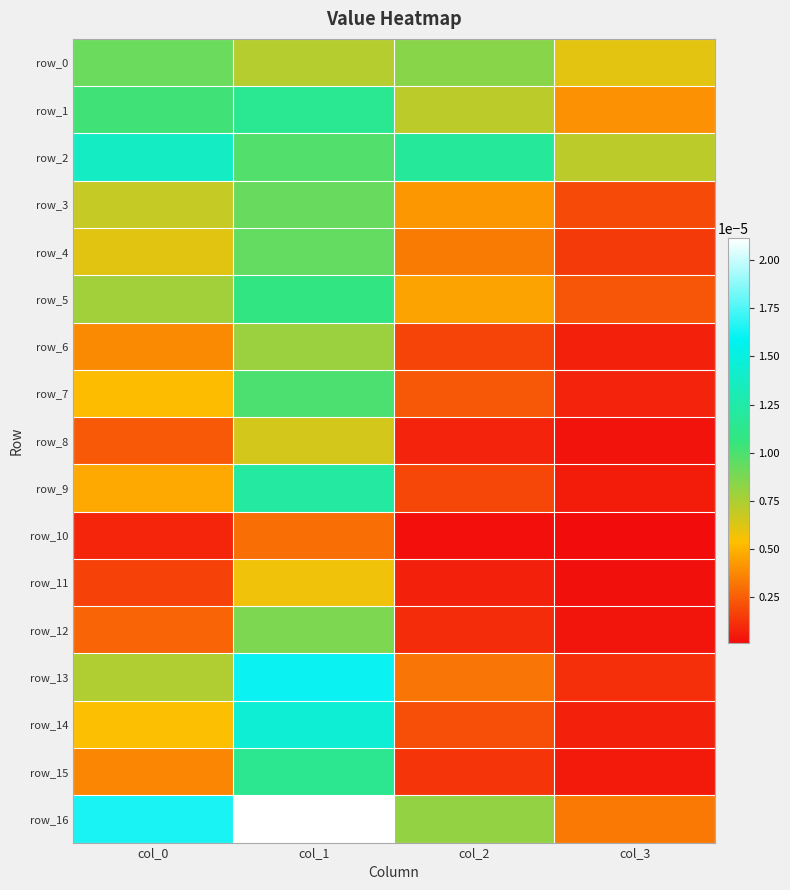

Between col_0 and col_2, which series saw the biggest shift?

row_16